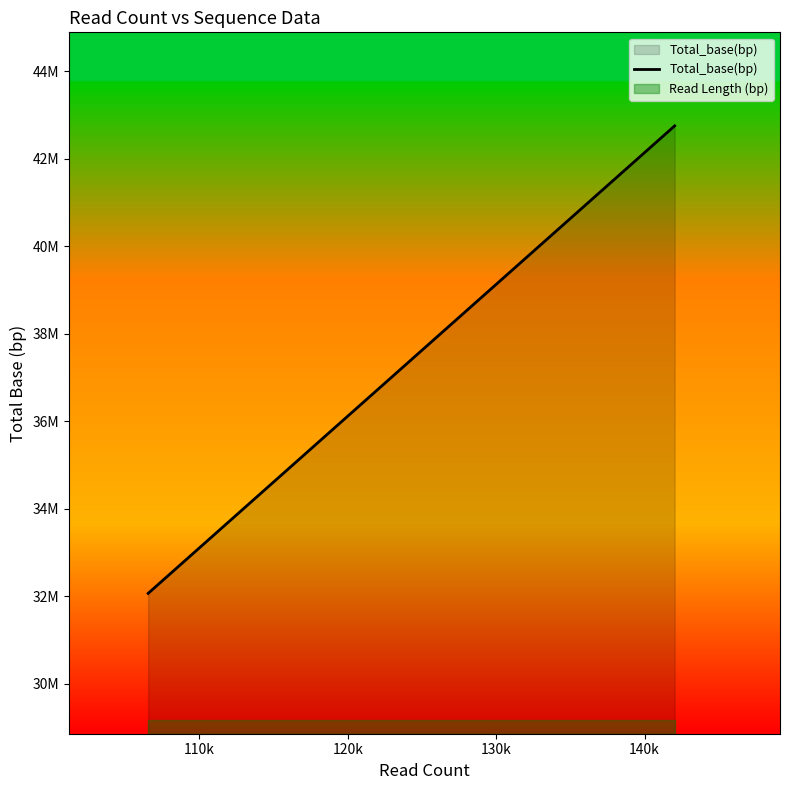

Does the chart display data point markers on the line(s)?

No